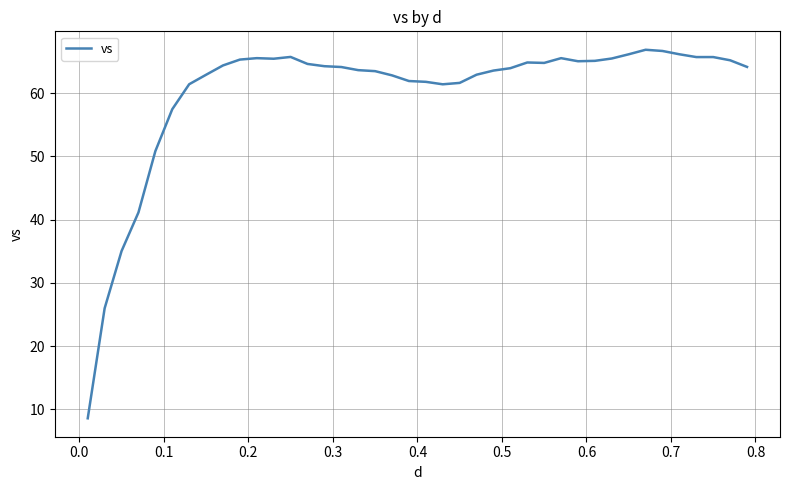

What is the smallest value displayed?

8.6